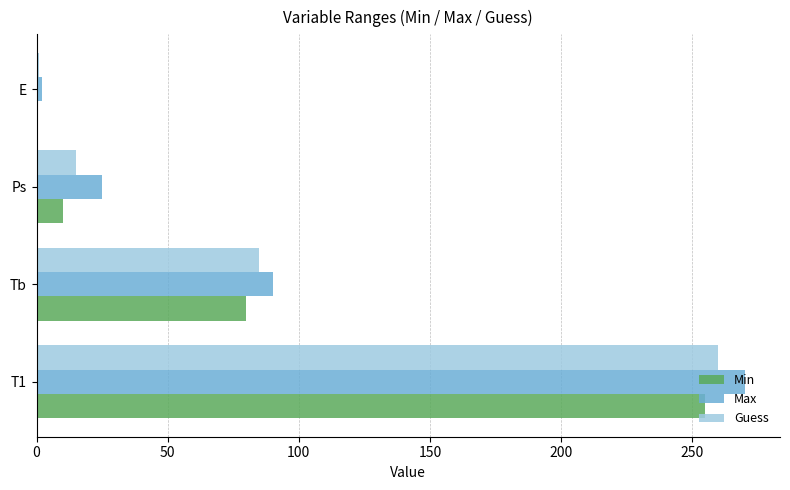

The Guess series shows 85.0 at Tb. True or false?

True